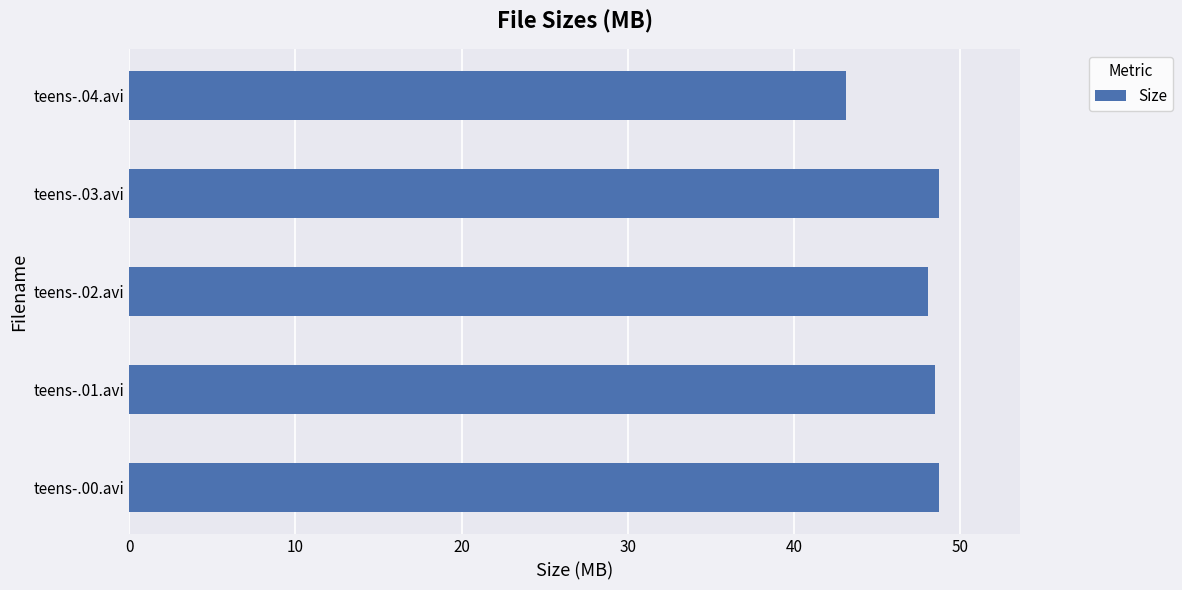

At which category does the chart reach its minimum across all series?

teens-.04.avi